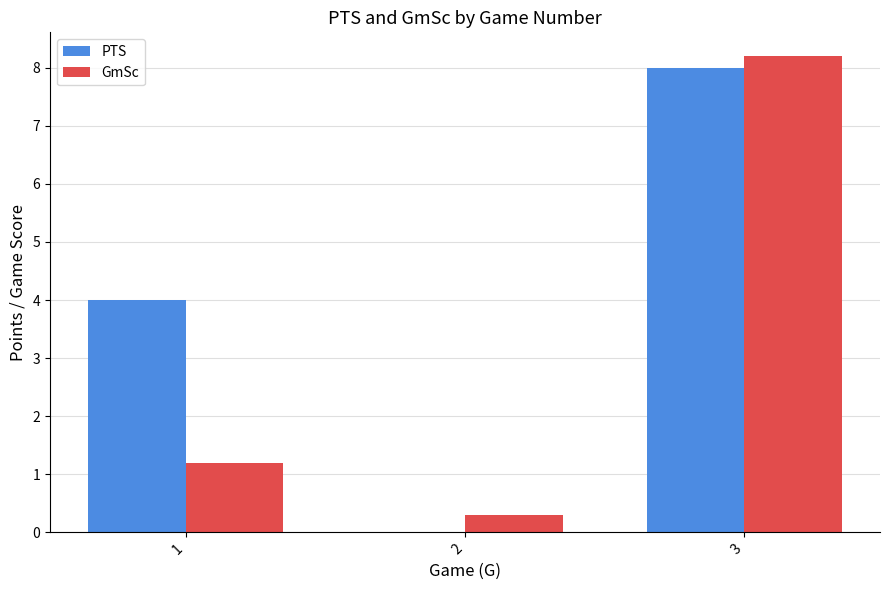

How many groups of bars are there?

3